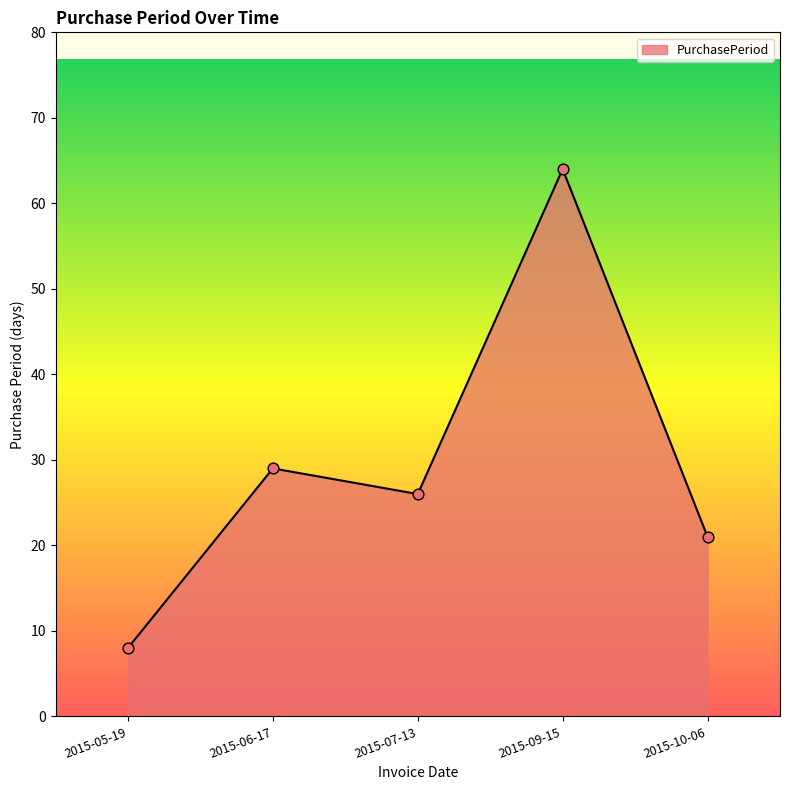

What is the ratio of the value at 2015-09-15 to the value at 2015-10-06?

3.0